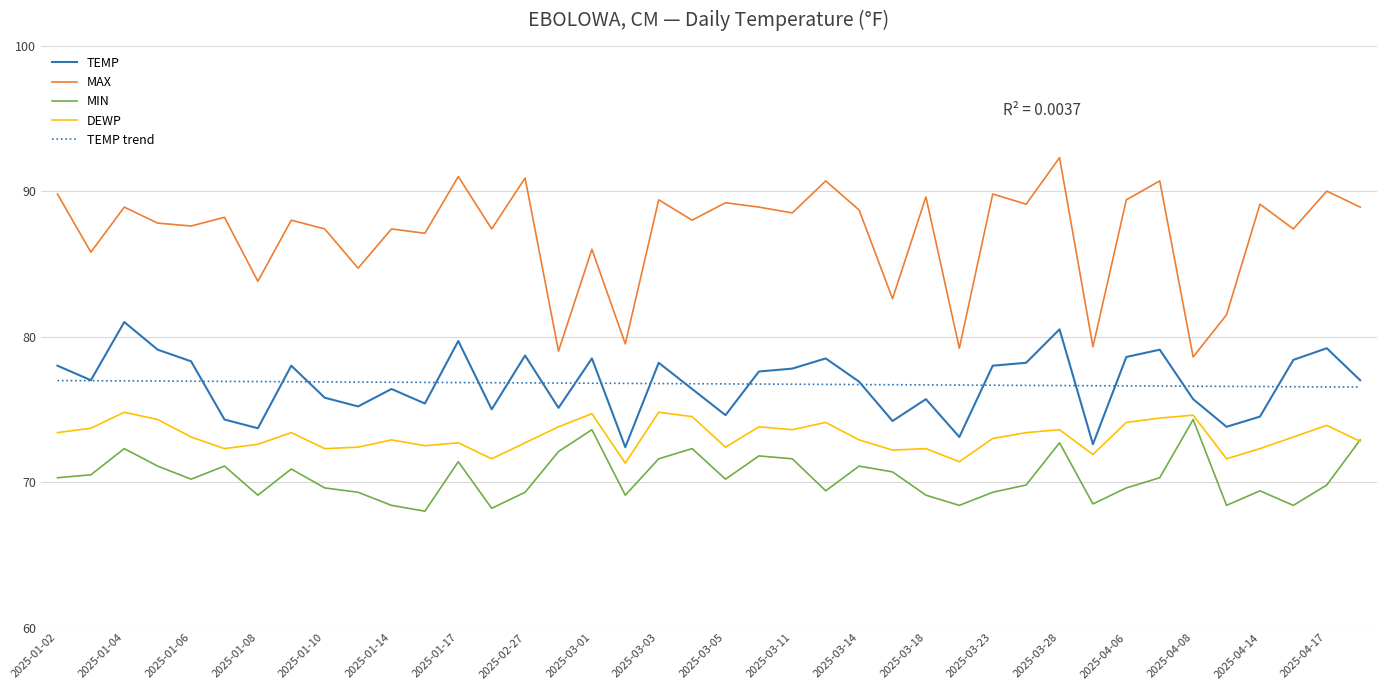

What is the difference between the maximum and second lowest values in the MAX series?

13.3